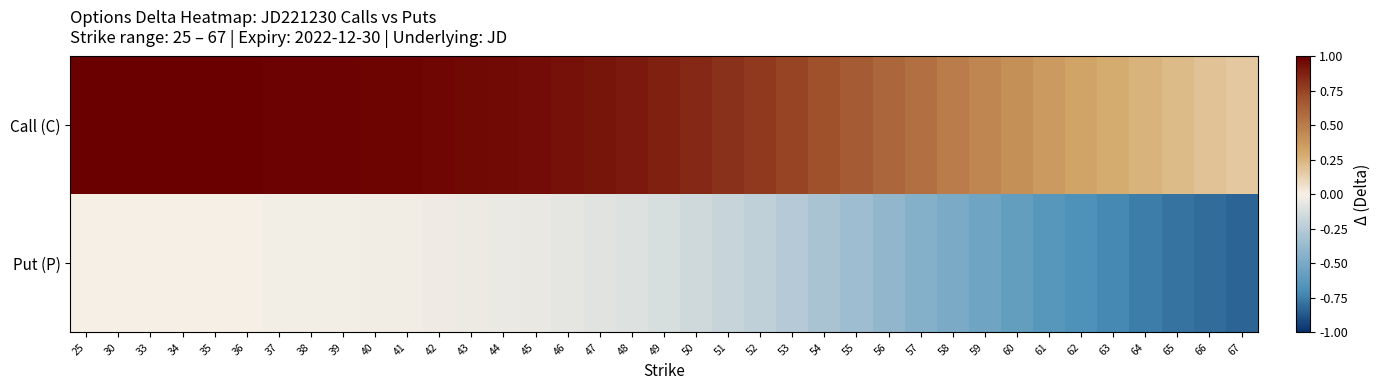

Which series changed the most between 30 and 47?

Put (P)